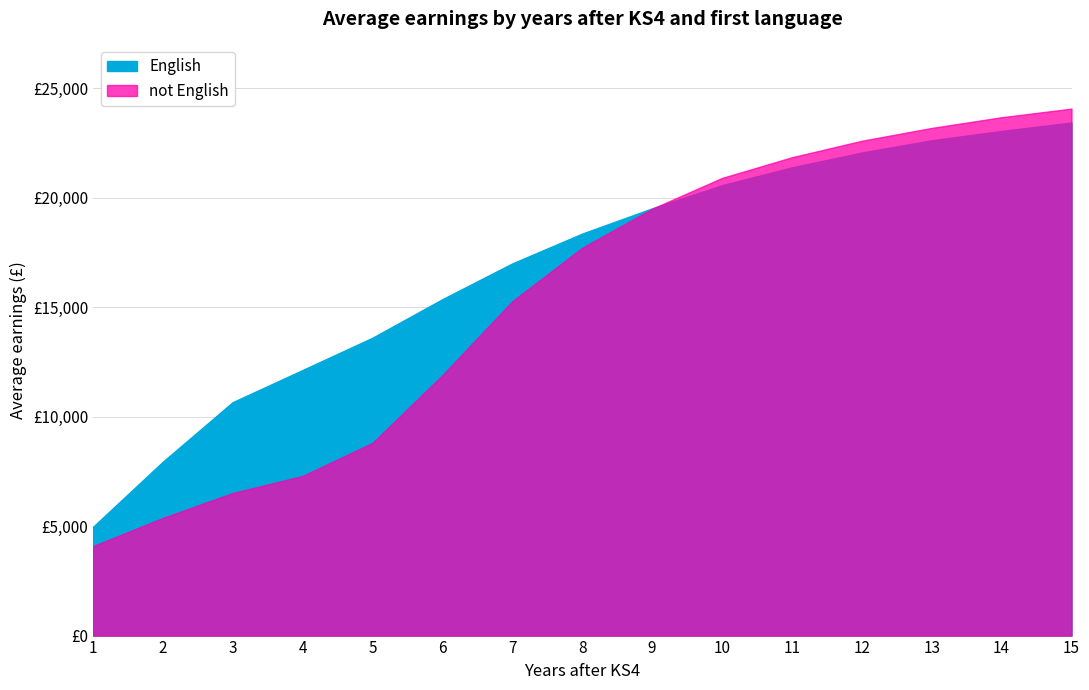

How many lines are shown in the chart?

2